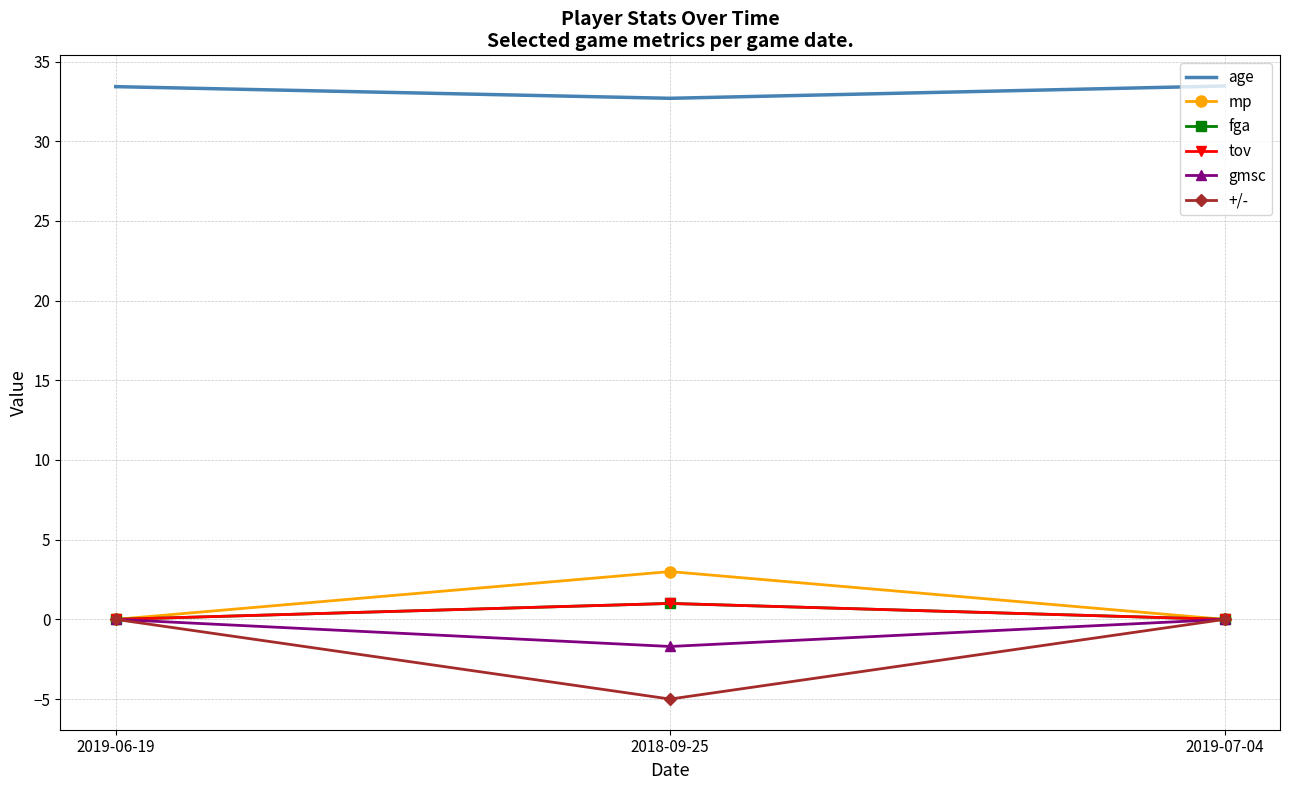

Between 2018-09-25 and 2019-07-04, which series saw the biggest shift?

+/-